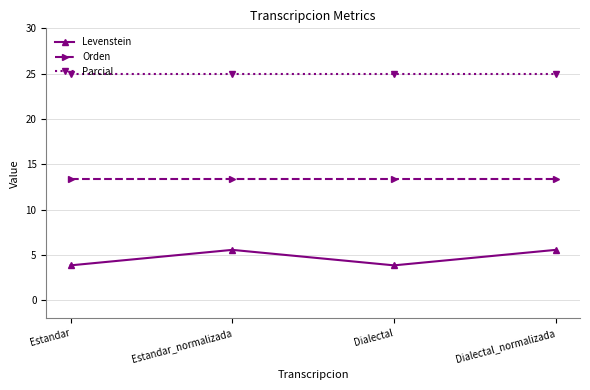

Is the value of Parcial at Estandar_normalizada greater than the value of Levenstein at Dialectal?

Yes